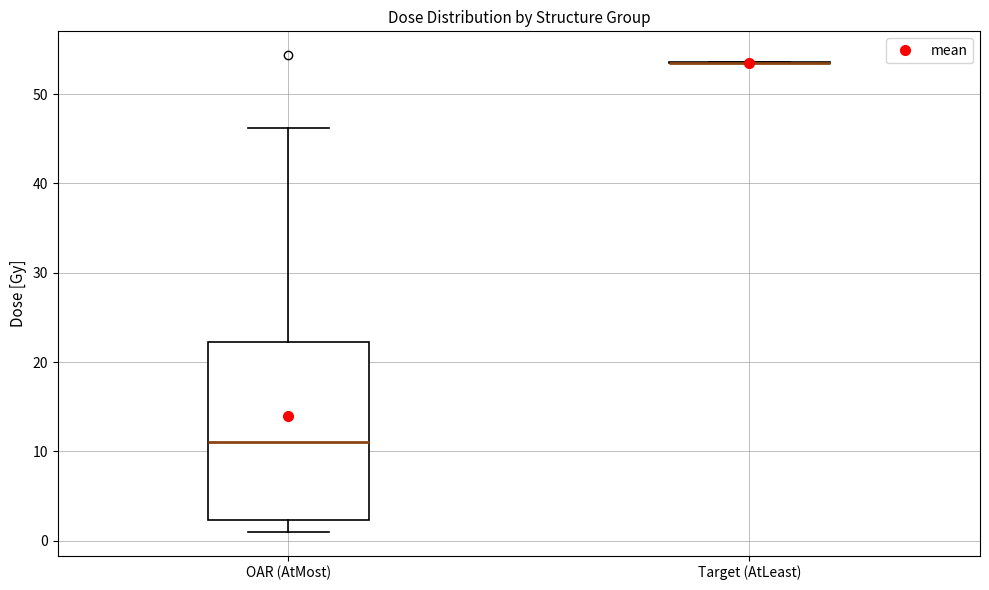

Reading left to right, read every box against the y-axis: the position of its median line, the range the box covers, and the ends of its whiskers. The values are not printed on the chart, so give them approximately, as read against the axis.

OAR (AtMost): median 11, box 2 to 22, whiskers 1 to 46
Target (AtLeast): box collapsed to a line at 54, whiskers 53 to 54